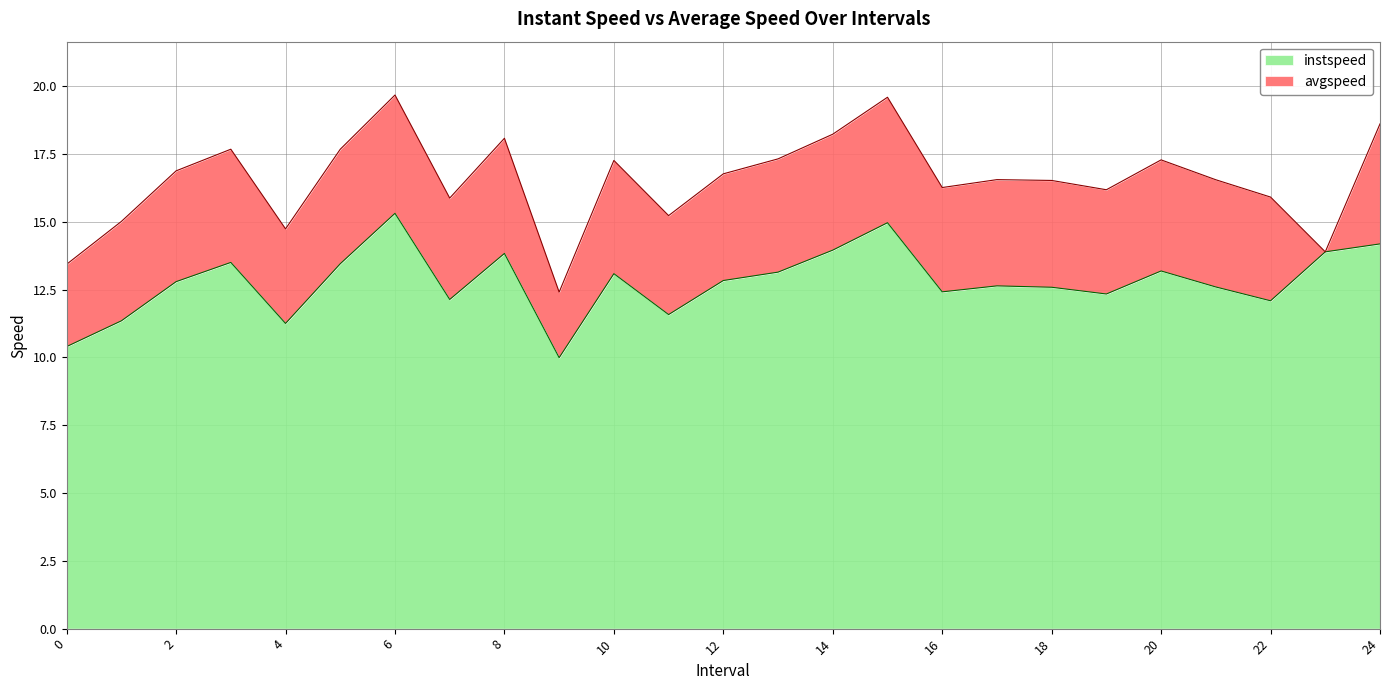

Where is the first local minimum for instspeed?

4.0